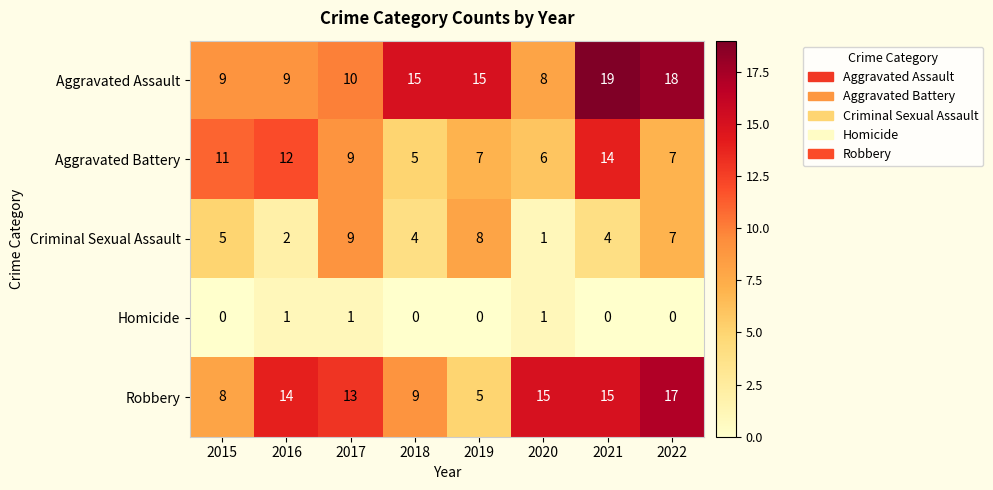

What is the maximum value for Robbery?

17